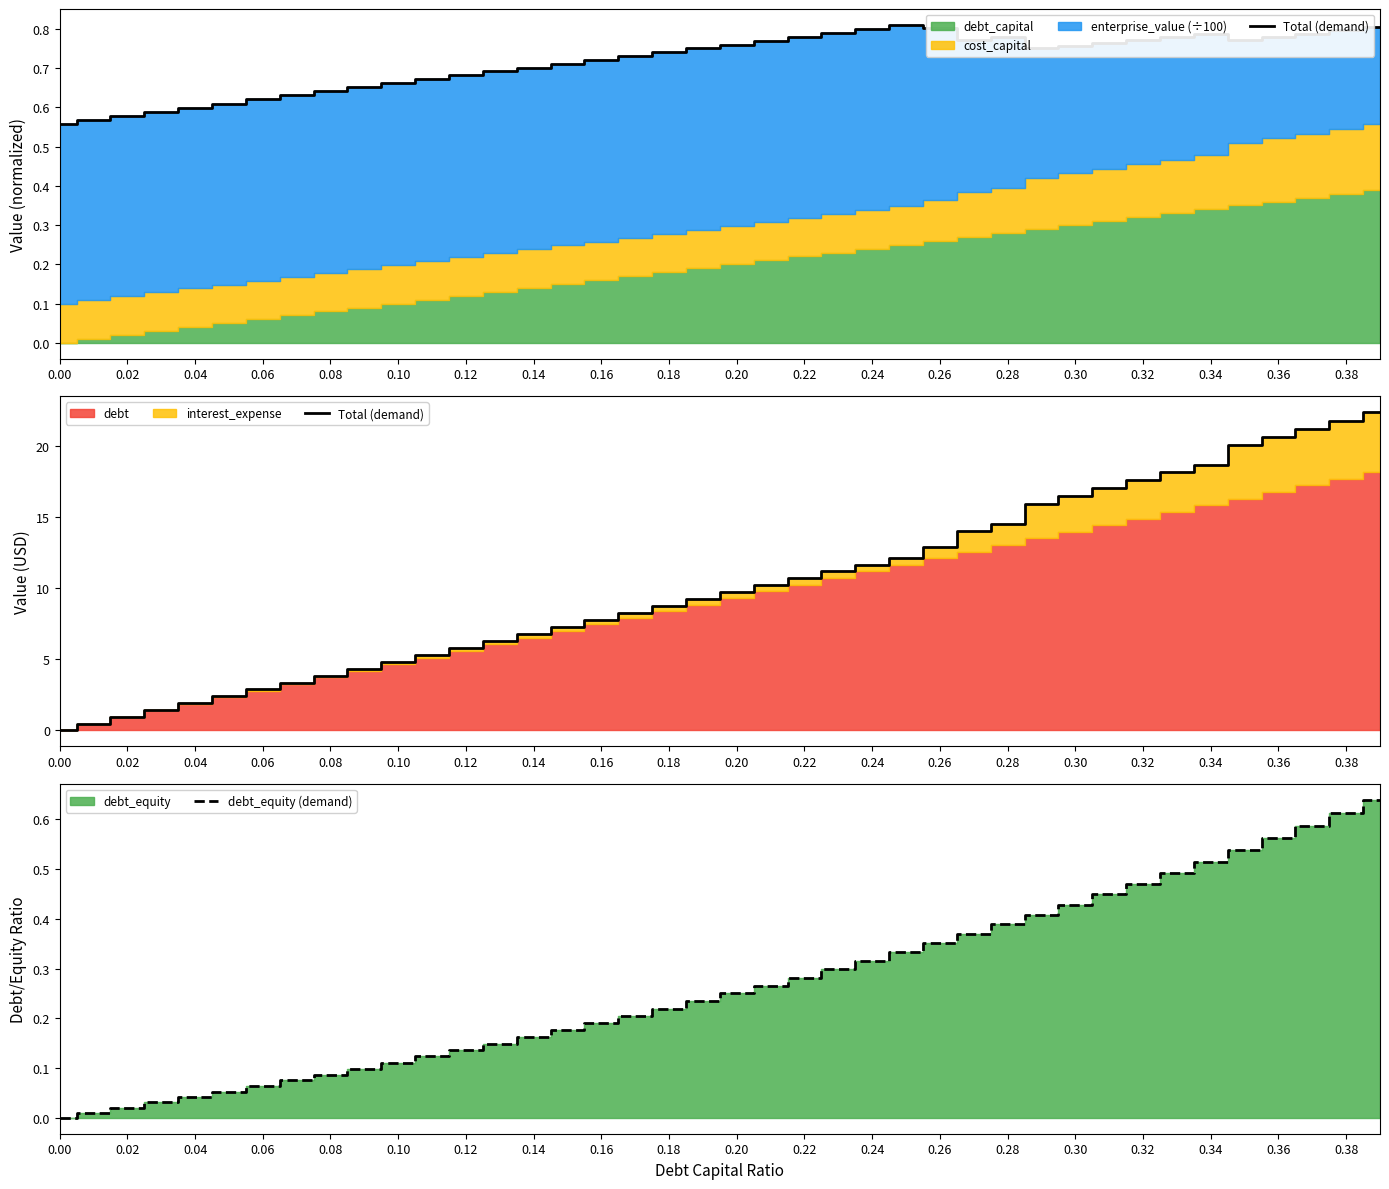

True or false: Total (demand) and debt_equity (demand) cross at least once.

False